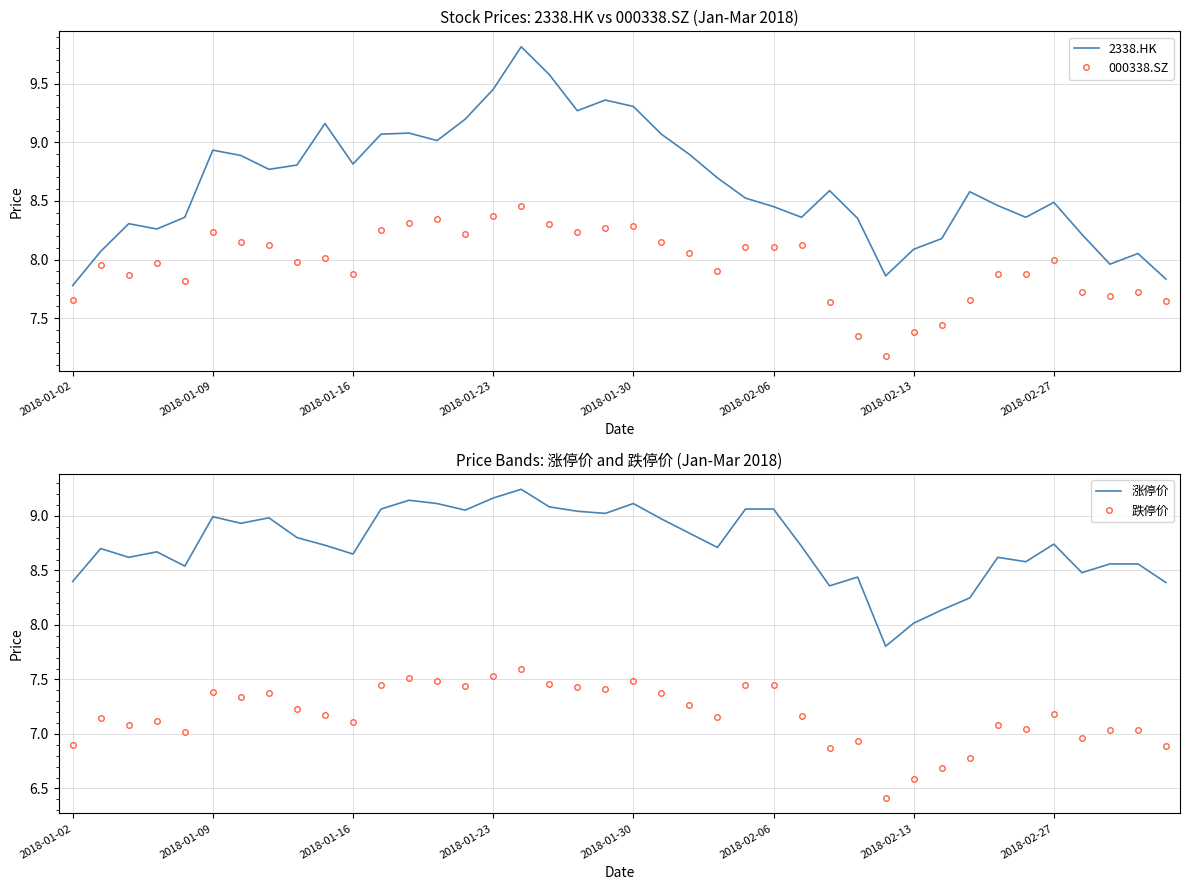

At which category is the sum across all series the highest?

16